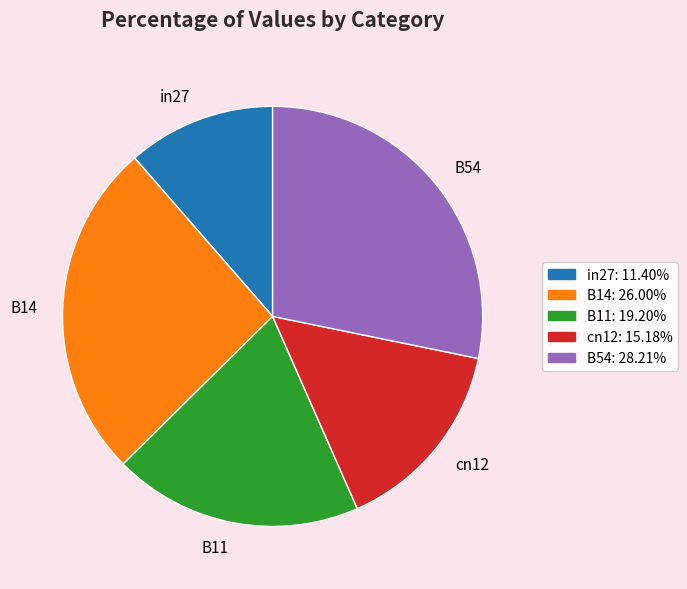

Rank the categories by value from highest to lowest.

B54, B14, B11, cn12, in27